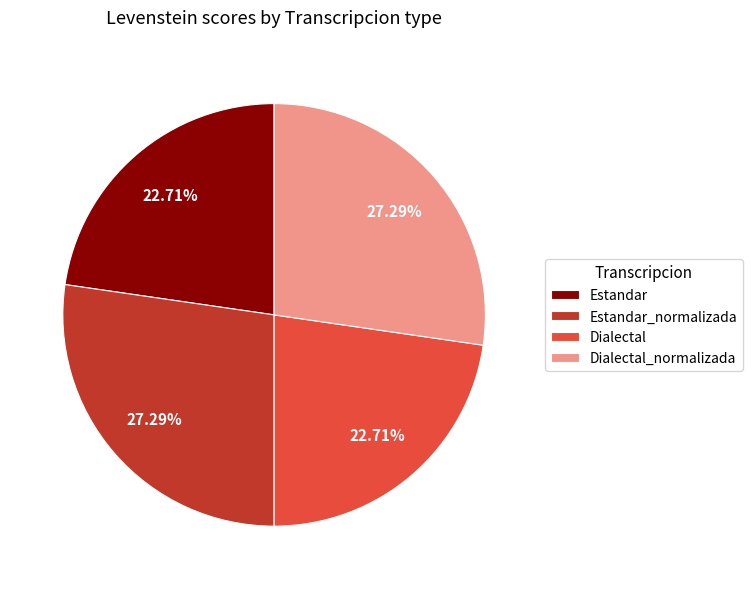

Does Dialectal account for over 50% of the chart?

No